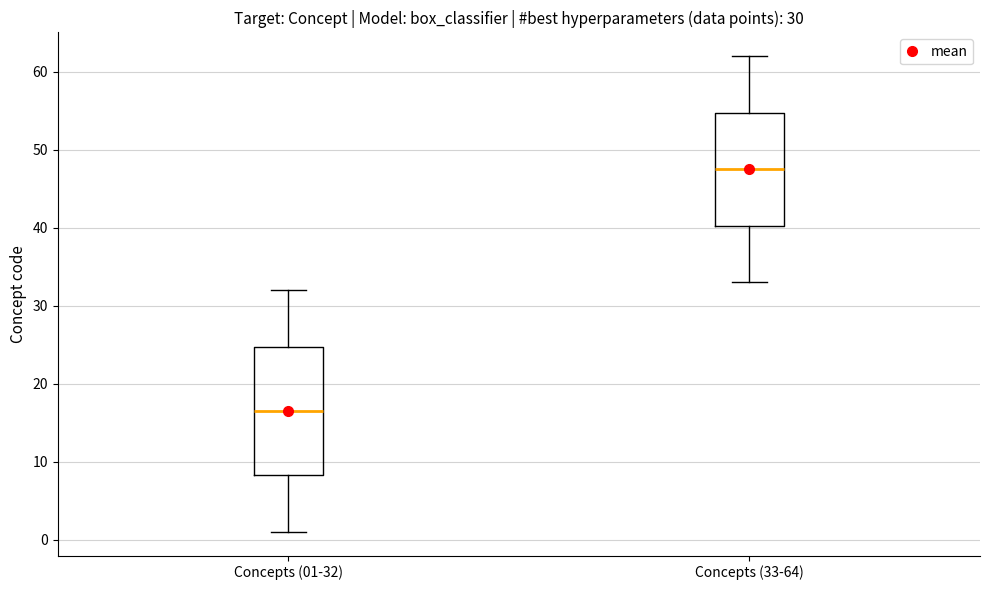

Which box has the highest median line?

Concepts (33-64)